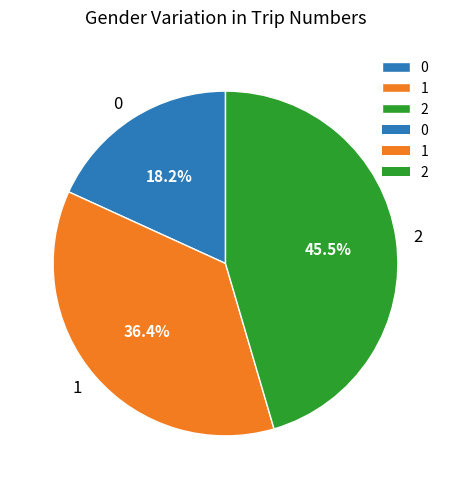

Approximately how many times larger is the value at 0 compared to 1?

0.5